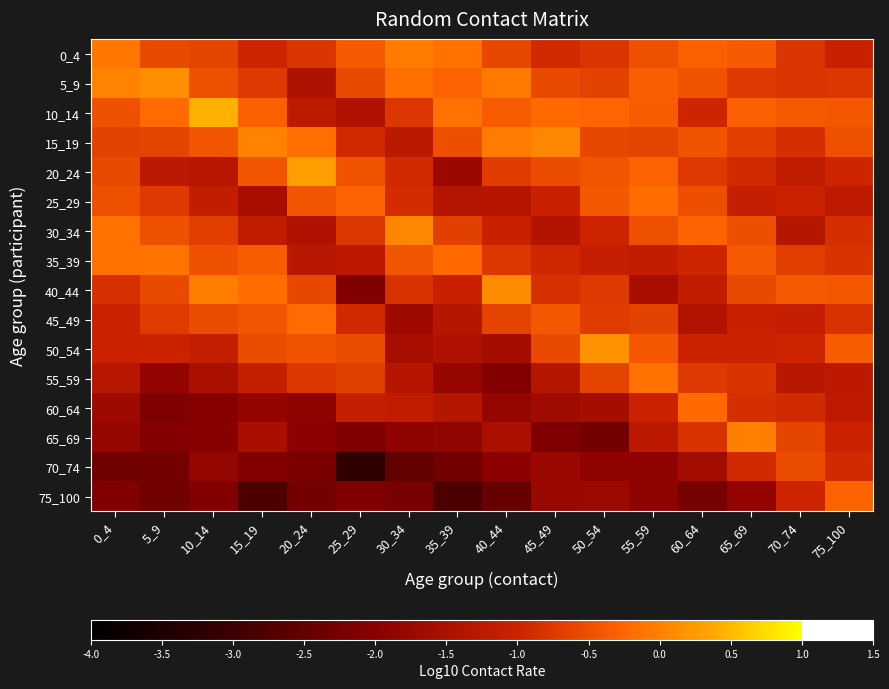

Count the number of data series in this chart.

16